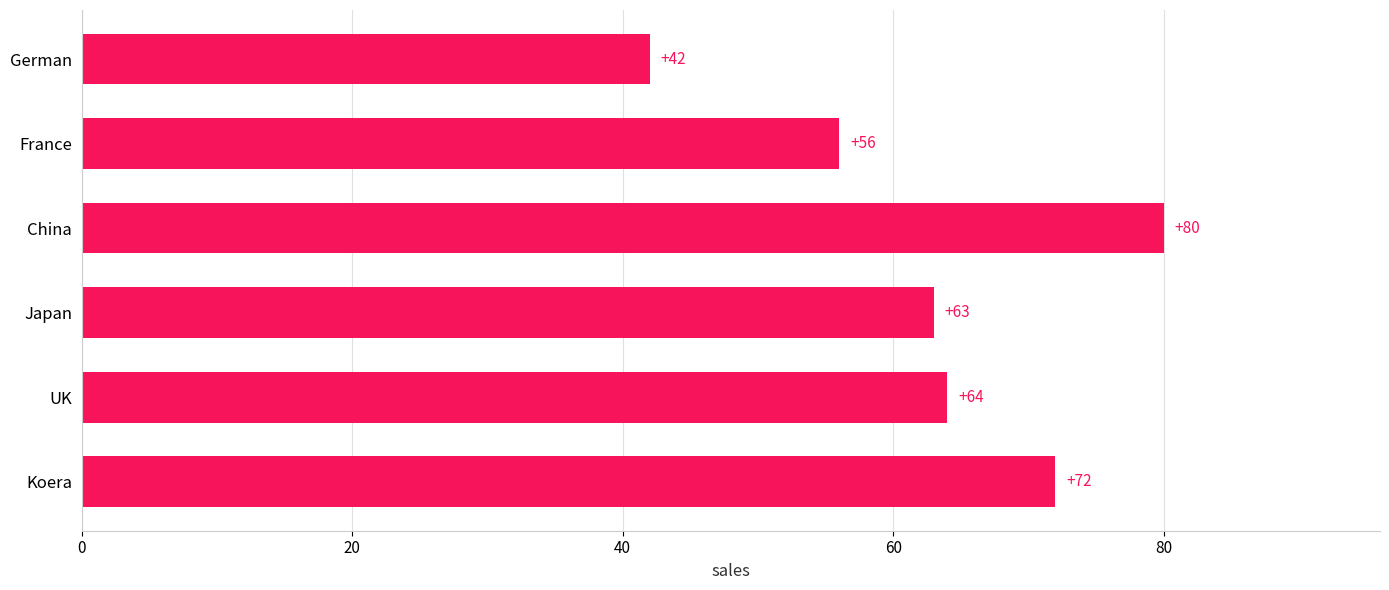

Where is the data nearest to the value 61?

Japan